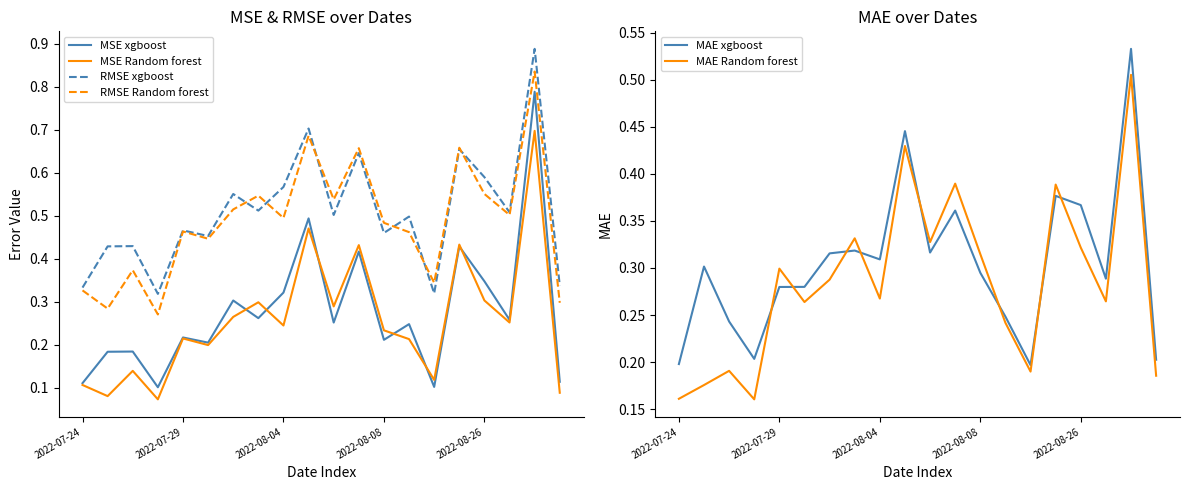

True or false: MSE xgboost has a value of 0.6 at 2022-08-26.

False